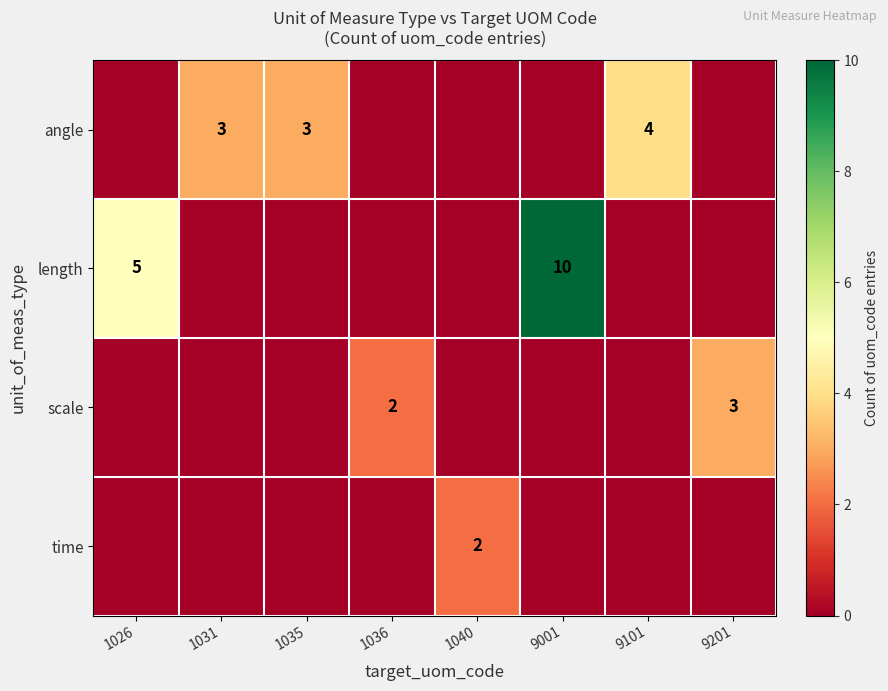

The time series shows 2 at 1040. True or false?

True